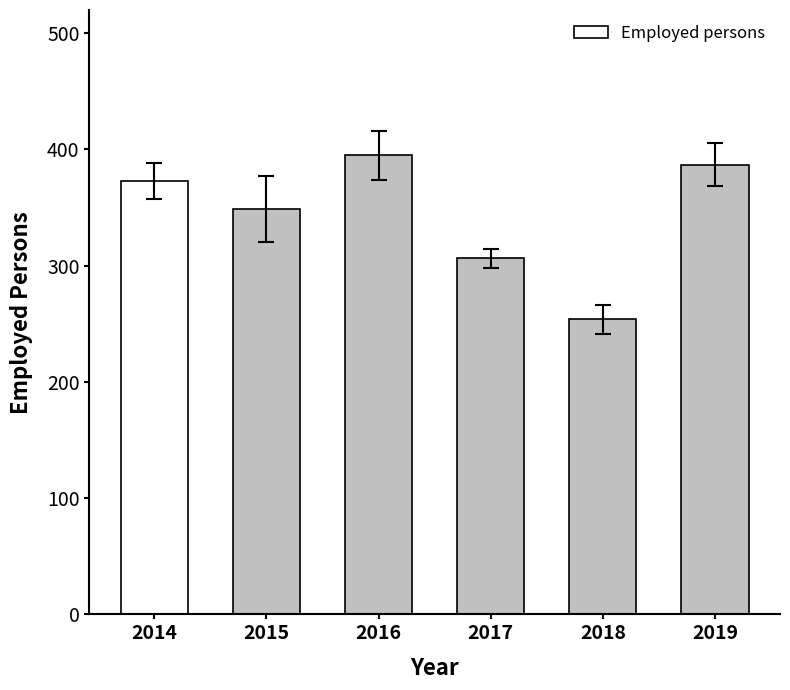

What is the average value?

344.0